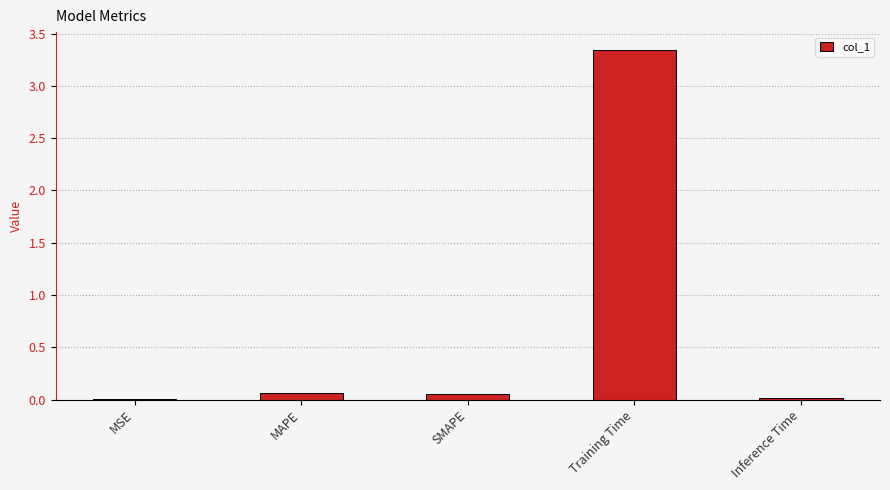

What is the sum of all values?

3.5